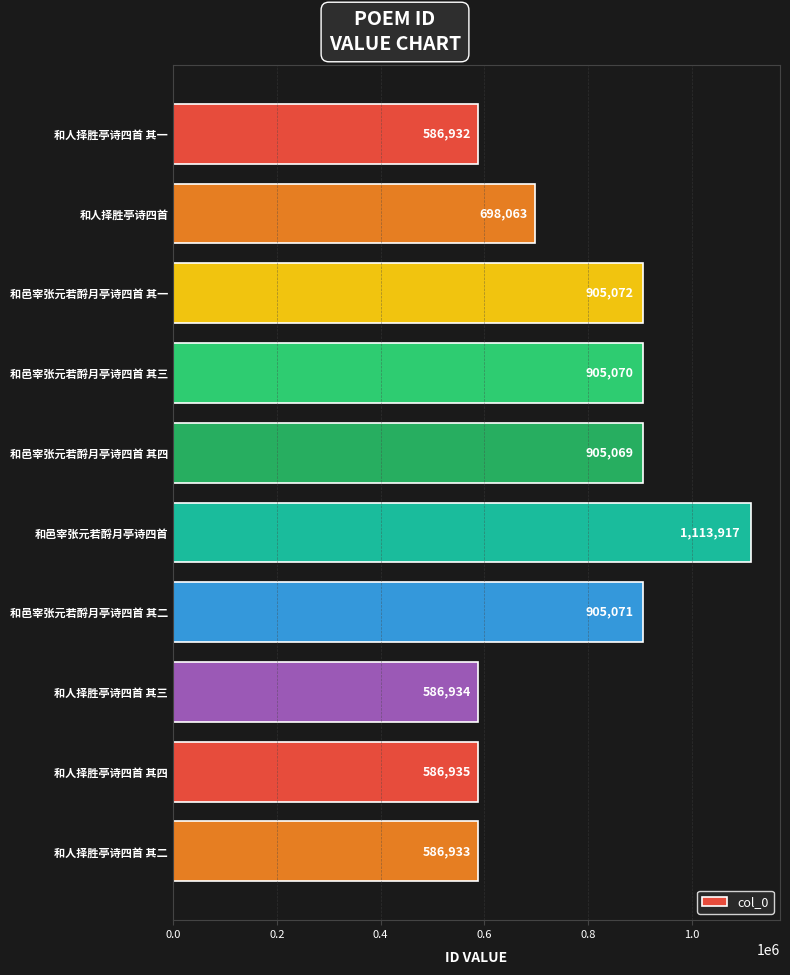

What is the value of the 2nd bar from the top?

698063